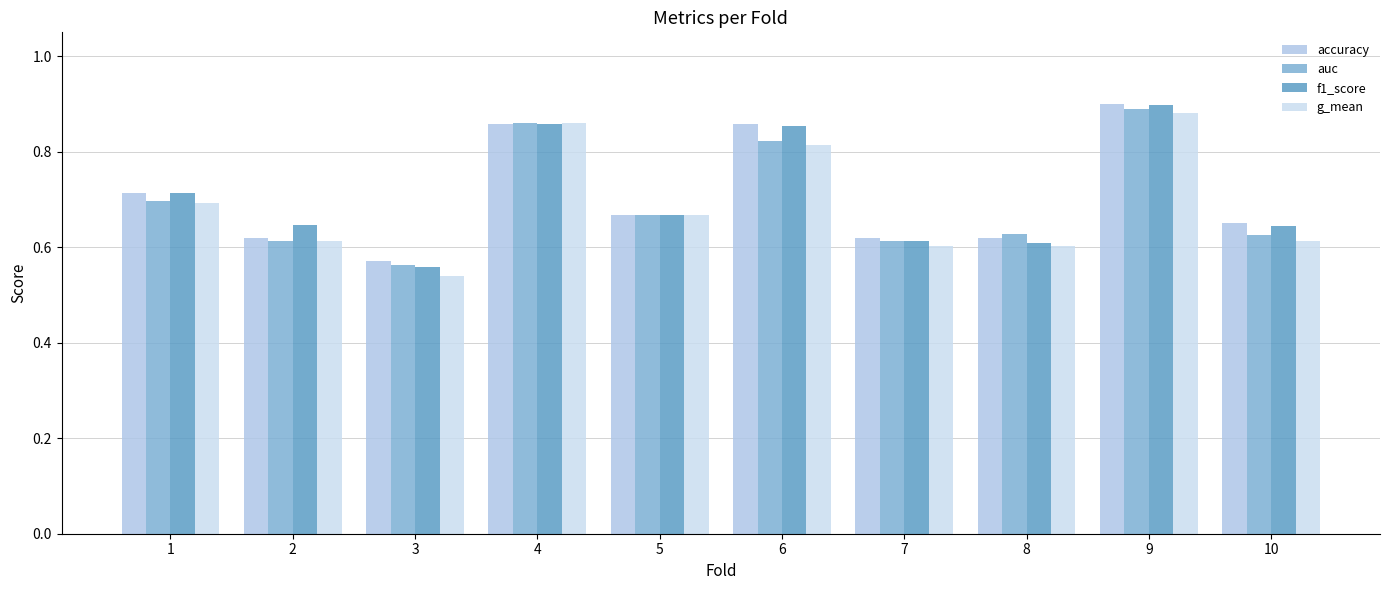

Are the bars horizontal?

No